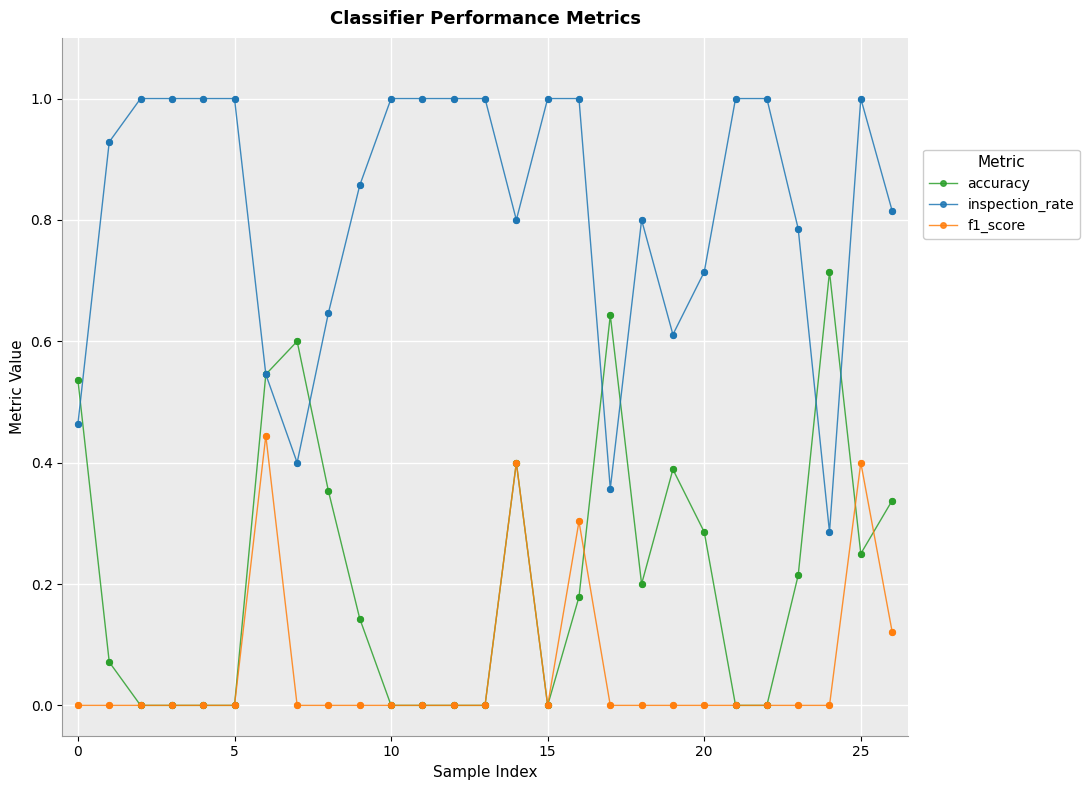

True or false: inspection_rate and f1_score cross at least once.

False